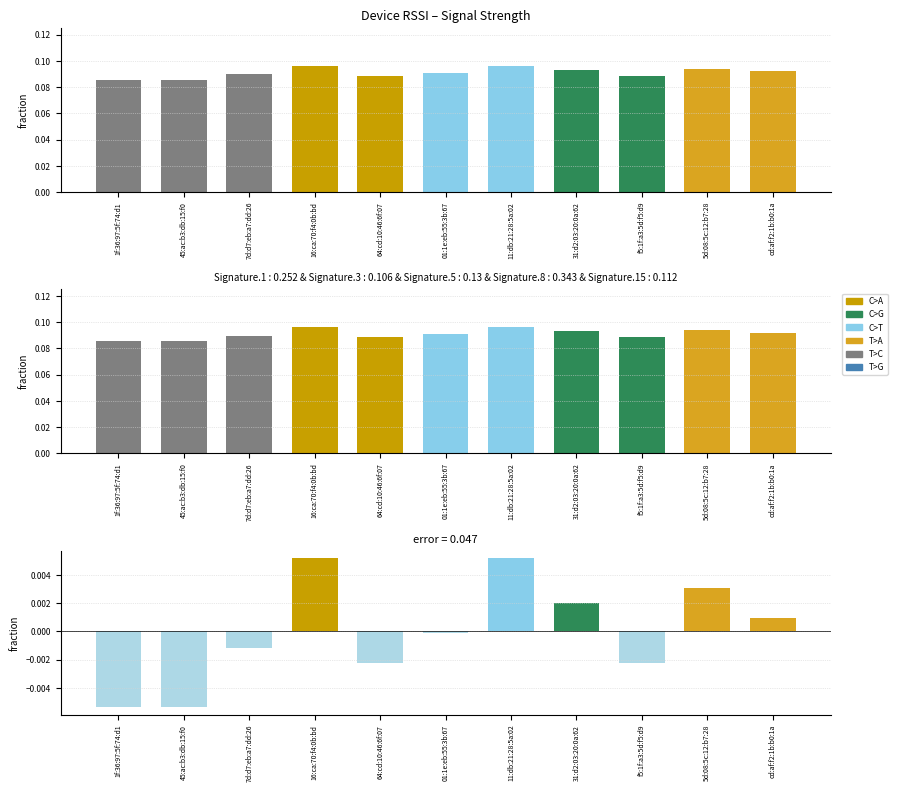

True or false: error has a value of -0.0 at 01:1e:eb:55:3b:67.

False